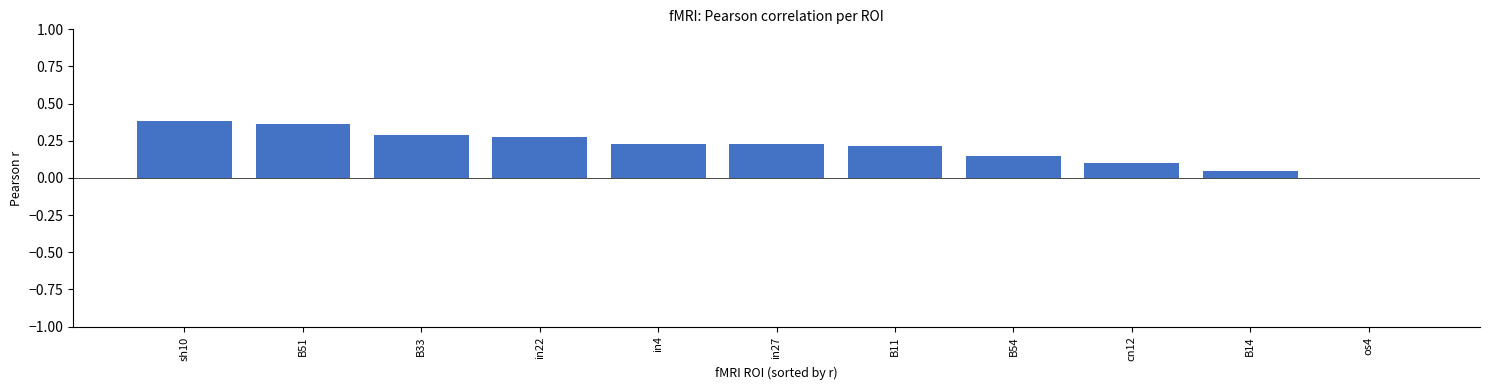

Between os4 and in27, which is larger?

in27